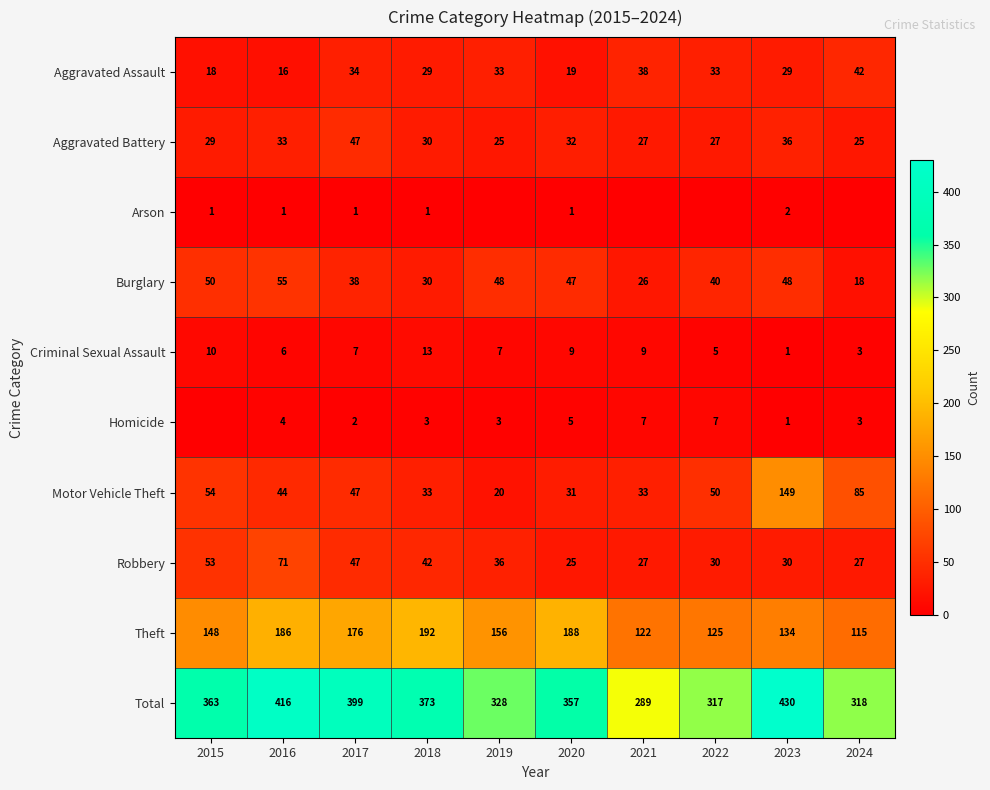

Where does the Criminal Sexual Assault series first go above 7?

2015